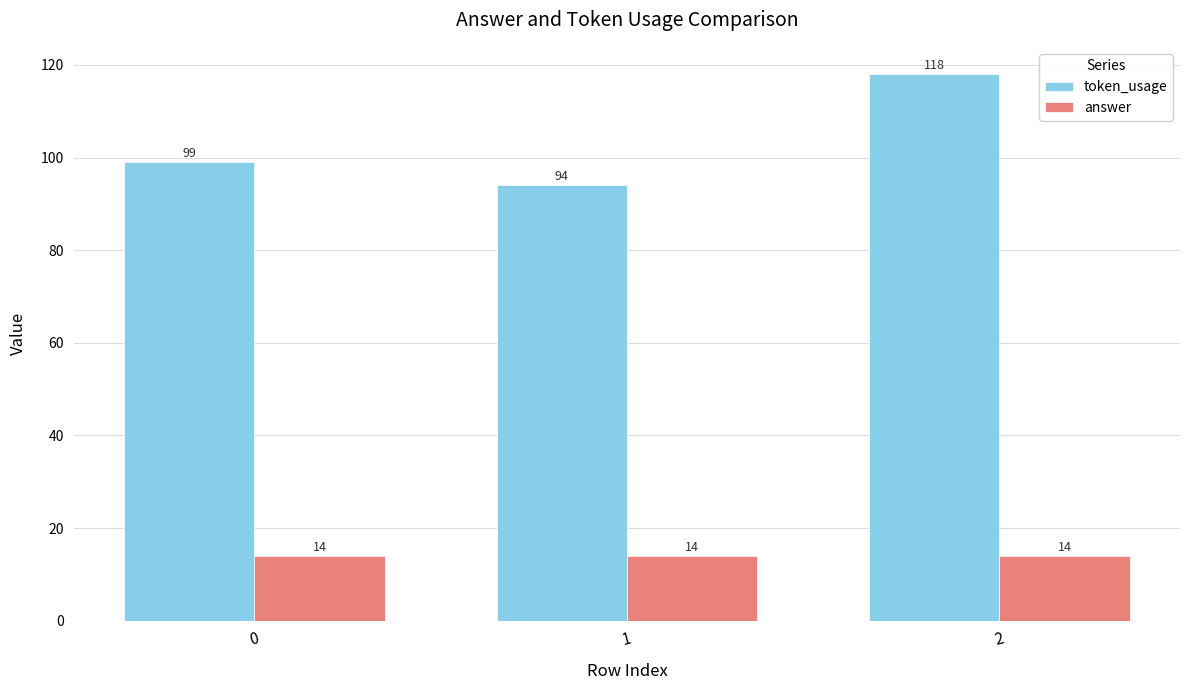

Does the chart contain stacked bars?

No